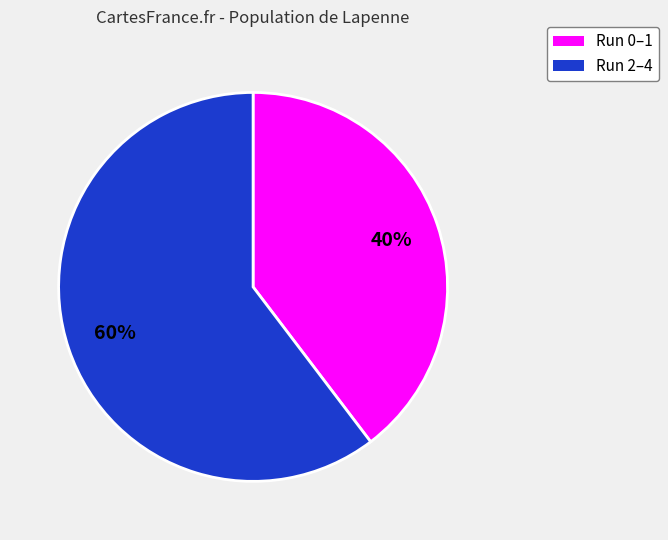

Does any single category account for the majority?

Yes